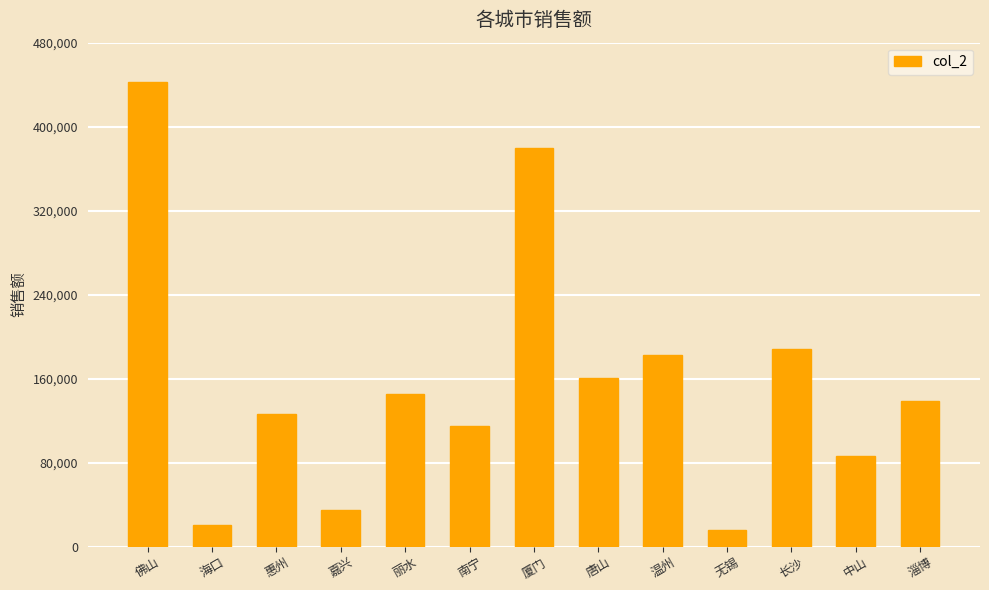

At which label does the data first exceed 138715?

佛山